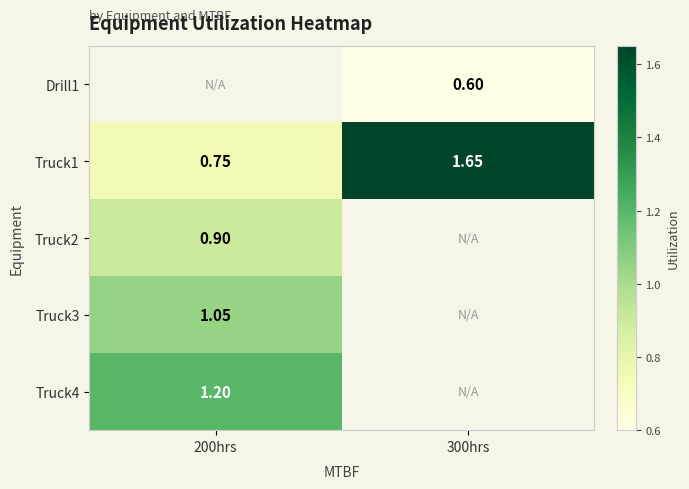

Rank the categories by Truck3 value from highest to lowest.

200hrs, 300hrs